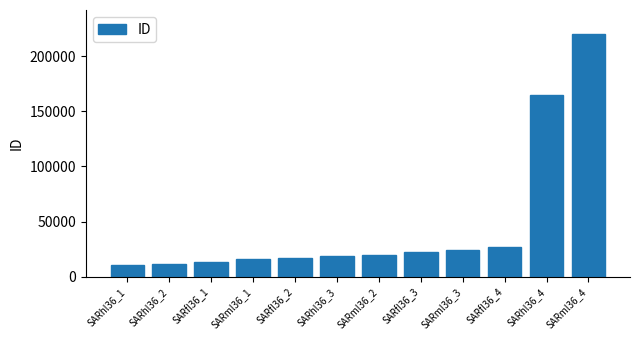

What is the value of the 4th bar from the left?

16295